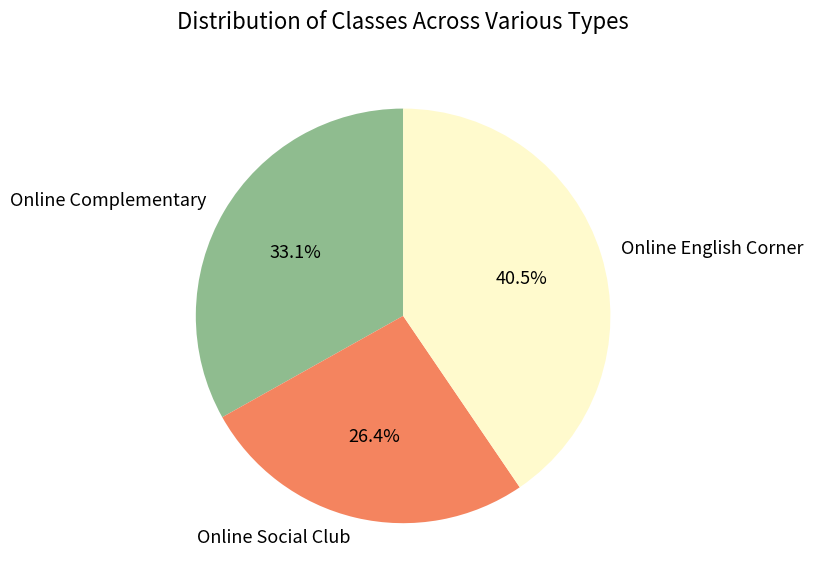

To the nearest percent, what is the average slice percentage?

33%